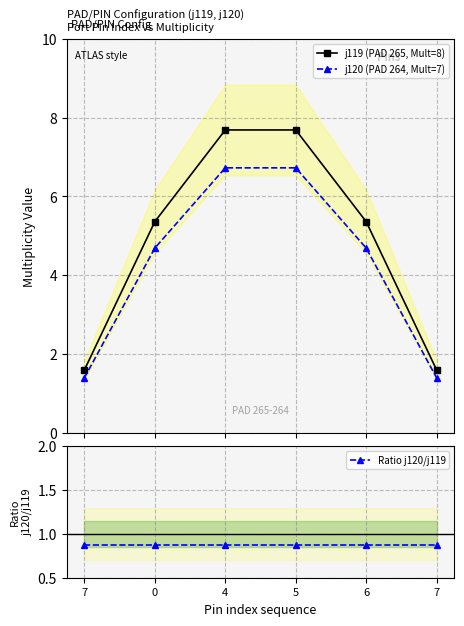

Reading left to right, list all the values displayed in this chart.

j119 (PAD 265, Mult=8): 1.6	5.4	7.7	7.7	5.4	1.6
j120 (PAD 264, Mult=7): 1.4	4.7	6.7	6.7	4.7	1.4
Ratio j120/j119: 0.9	0.9	0.9	0.9	0.9	0.9